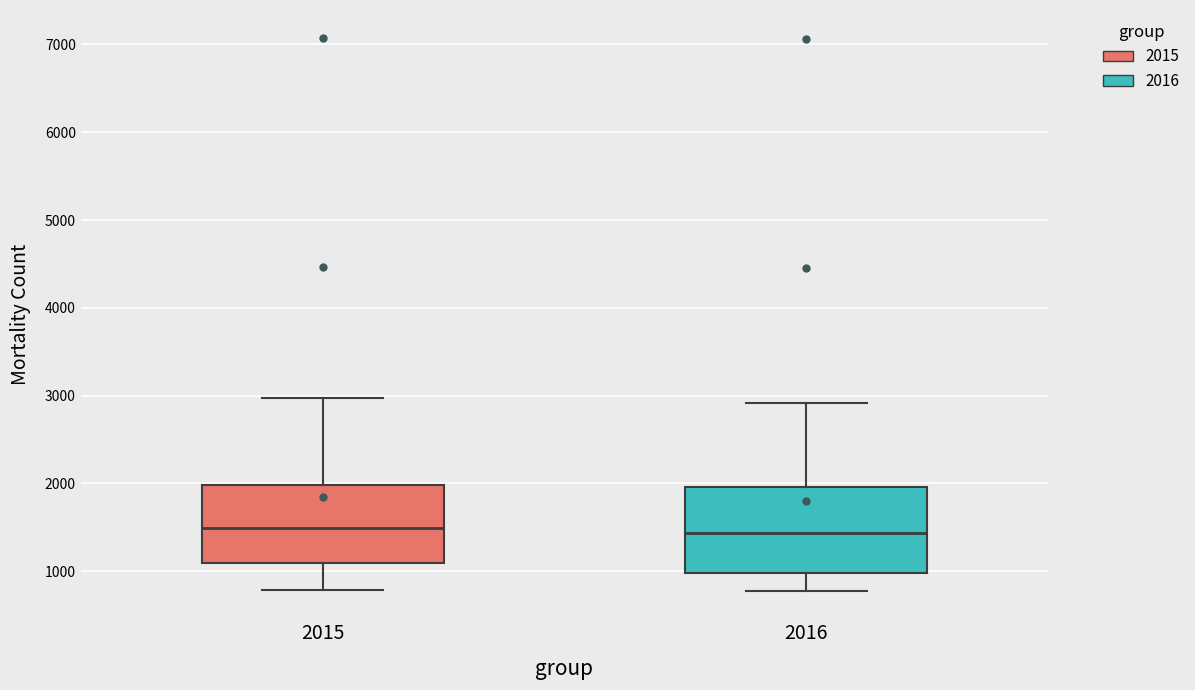

Reading left to right, transcribe this box plot: for each box, give where its median line is, the range the box spans, and where its two whiskers end, as read against the y-axis. The values are not printed on the chart, so give them approximately, as read against the axis.

2015: median 1500, box 1100 to 2000, whiskers 800 to 3000
2016: median 1400, box 1000 to 2000, whiskers 800 to 2900